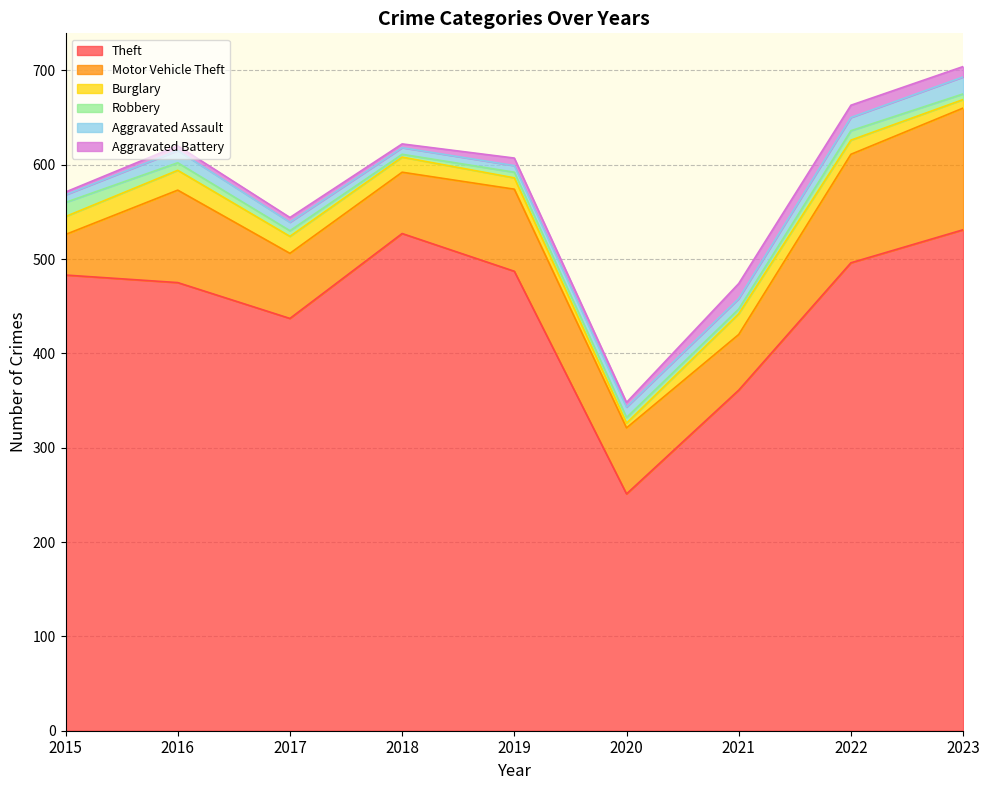

How many values in the Aggravated Battery series are below 5?

2